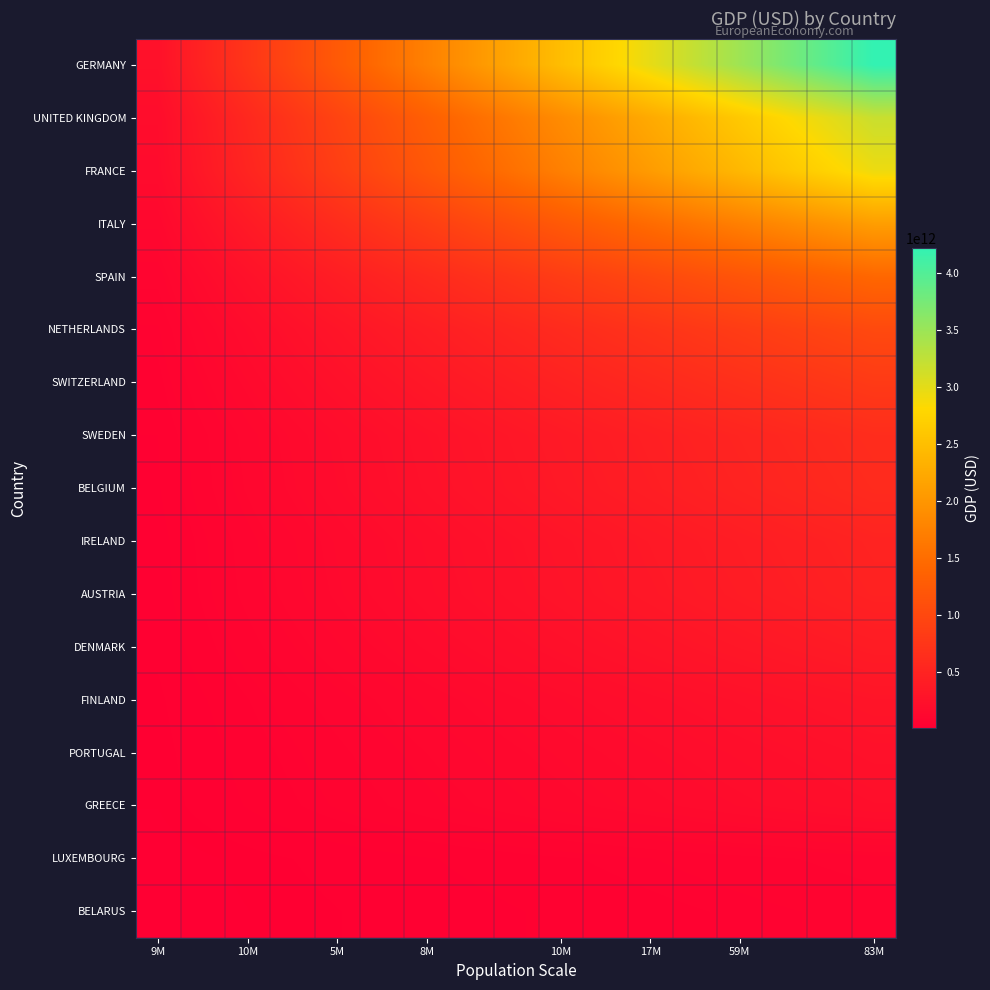

How many categories are shown in the chart?

17